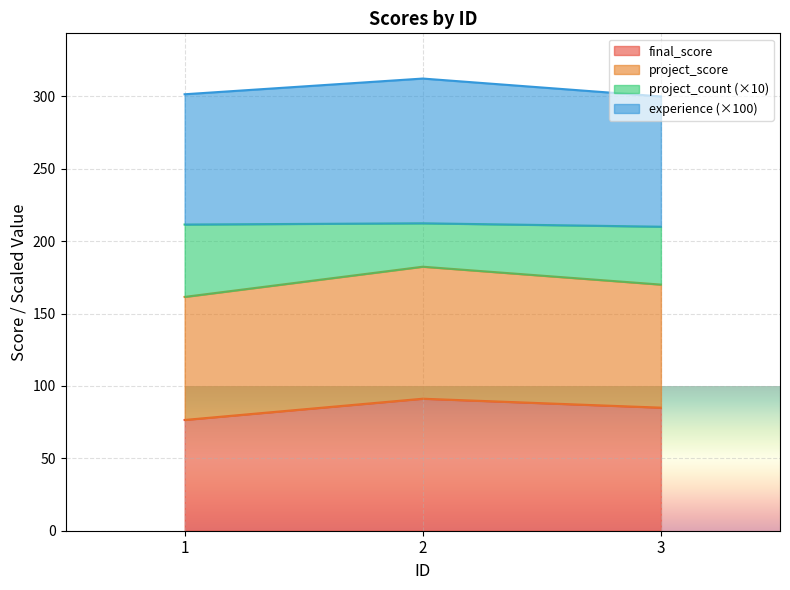

Reading left to right, transcribe the values for final_score.

1=76.5	2=91.2	3=85.0